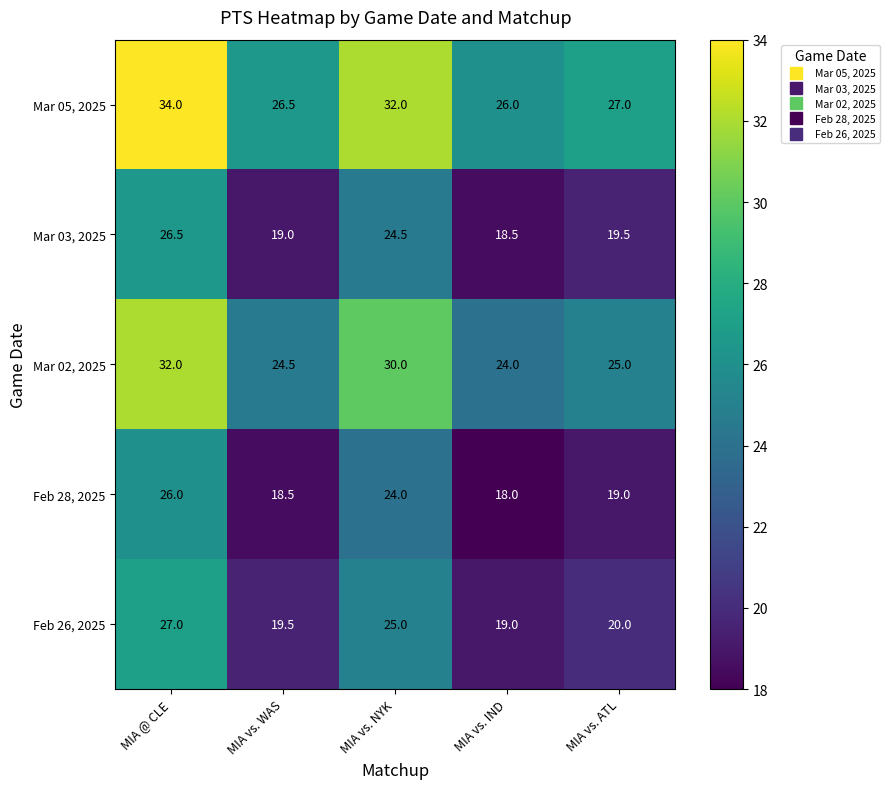

What is the difference between the Mar 03, 2025 values at MIA vs. WAS and MIA vs. IND?

0.5